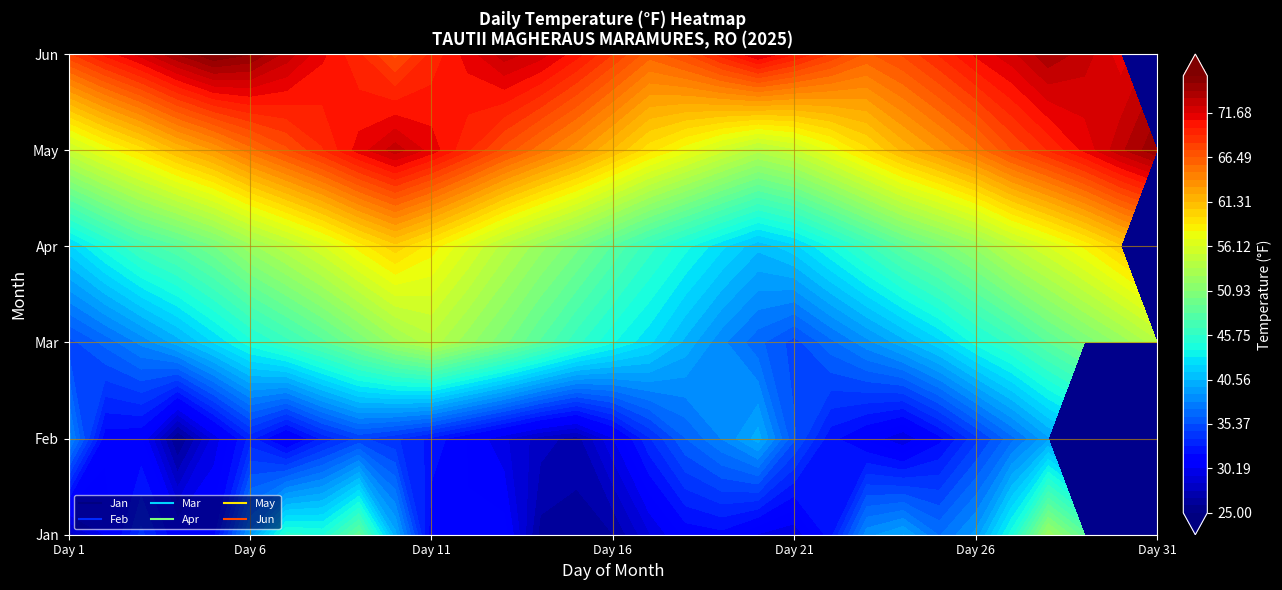

Which has a higher value, 23 or 1?

23